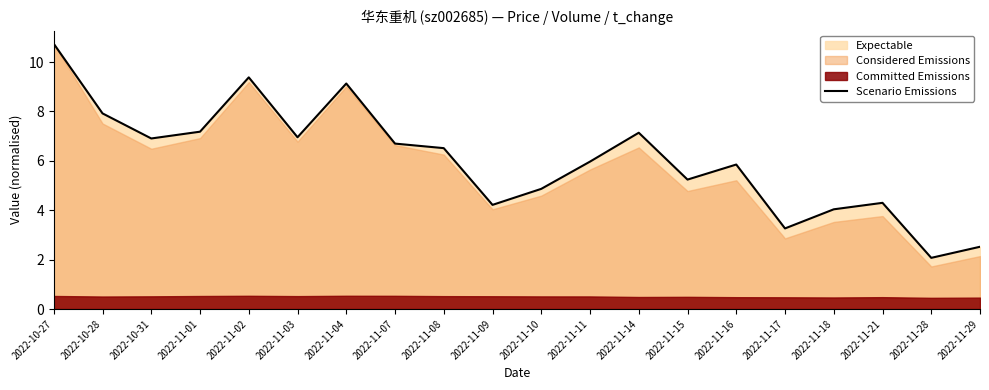

The chart shows a value of 7.9 at 2022-10-28. True or false?

True